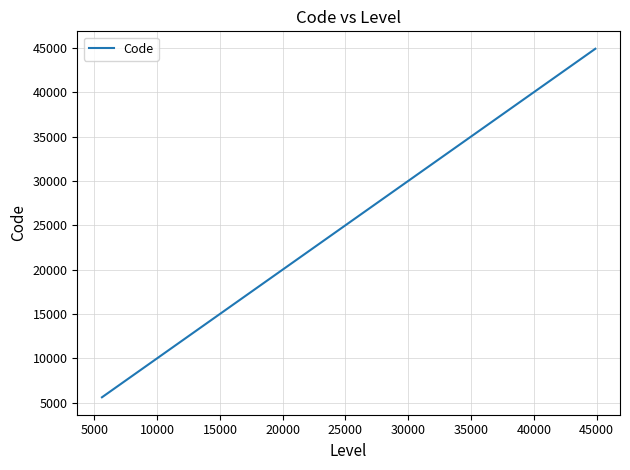

What is the maximum value shown in the chart?

44901